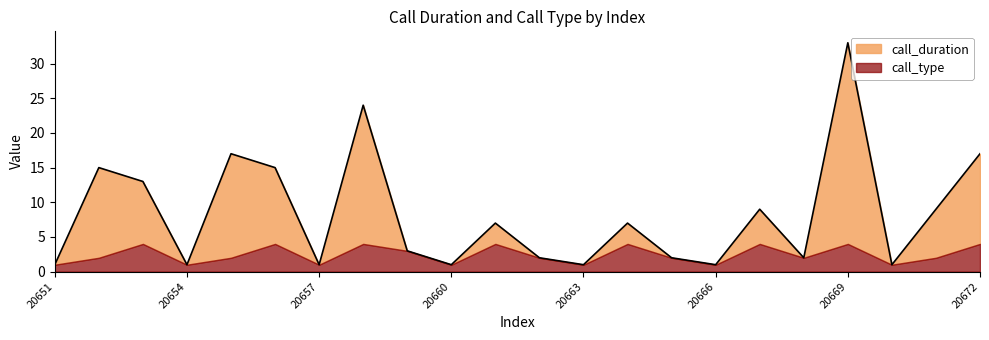

Reading left to right, extract all data points from this chart.

20651=1	20652=15	20653=13	20654=1	20655=17	20656=15	20657=1	20658=24	20659=3	20660=1	20661=7	20662=2	20663=1	20664=7	20665=2	20666=1	20667=9	20668=2	20669=33	20670=1	20671=9	20672=17